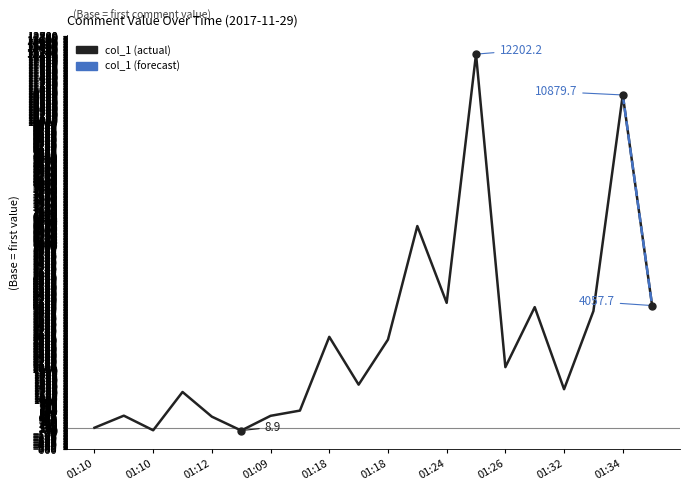

What is the difference between the maximum and minimum values?

12193.3